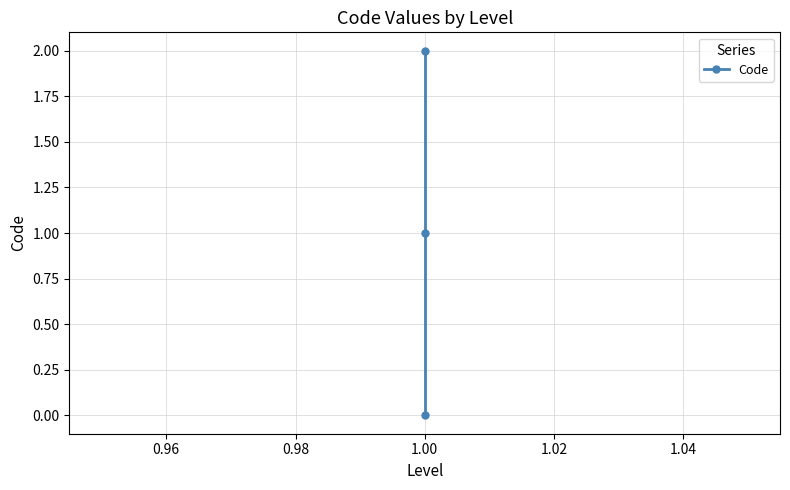

Between 0.96 and 0.98, which is larger?

0.98